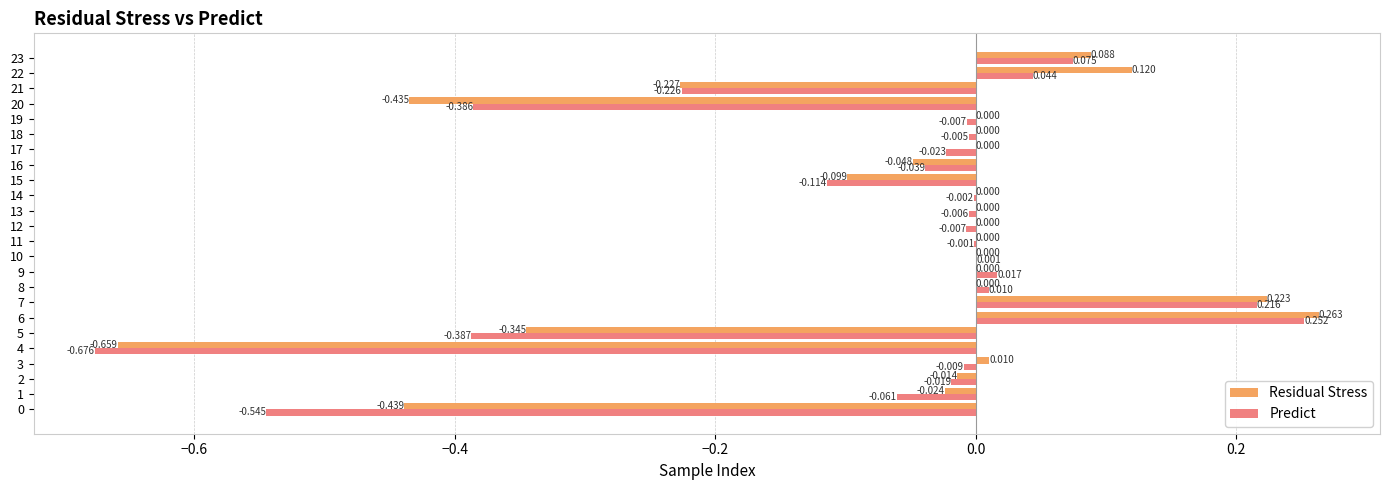

Count the number of categories in the chart.

24